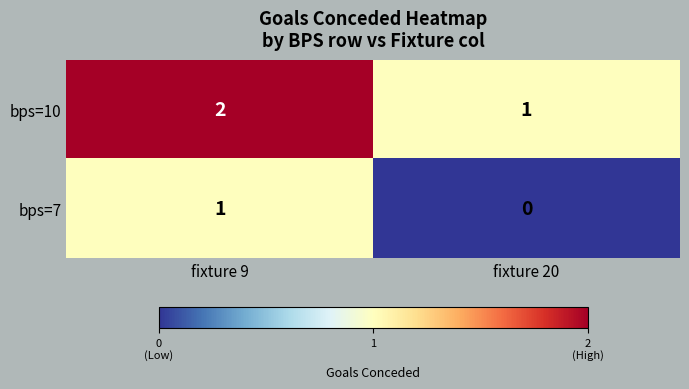

Reading left to right, transcribe all the data shown in this chart.

bps=10: 2	1
bps=7: 1	0